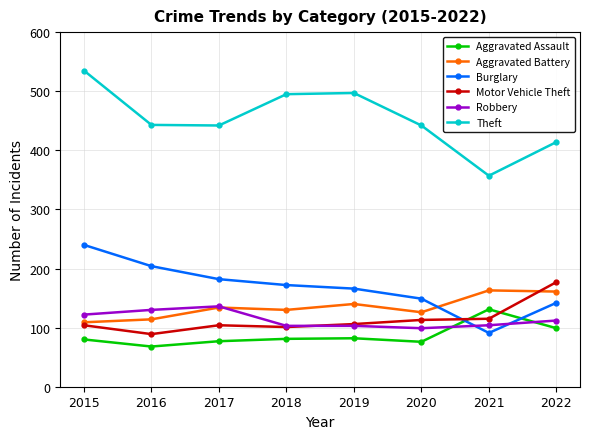

What is the sum of all Robbery values?

909